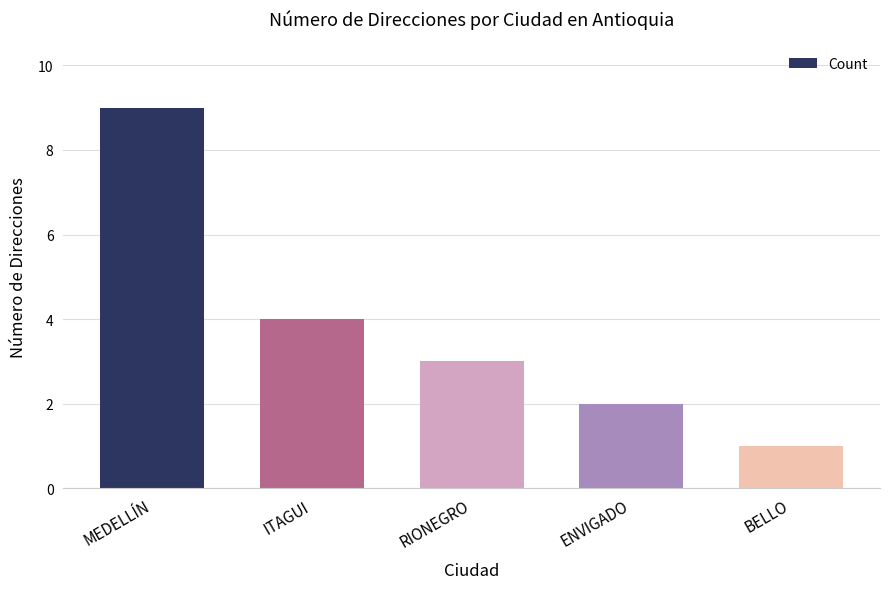

What is the greatest value displayed?

9